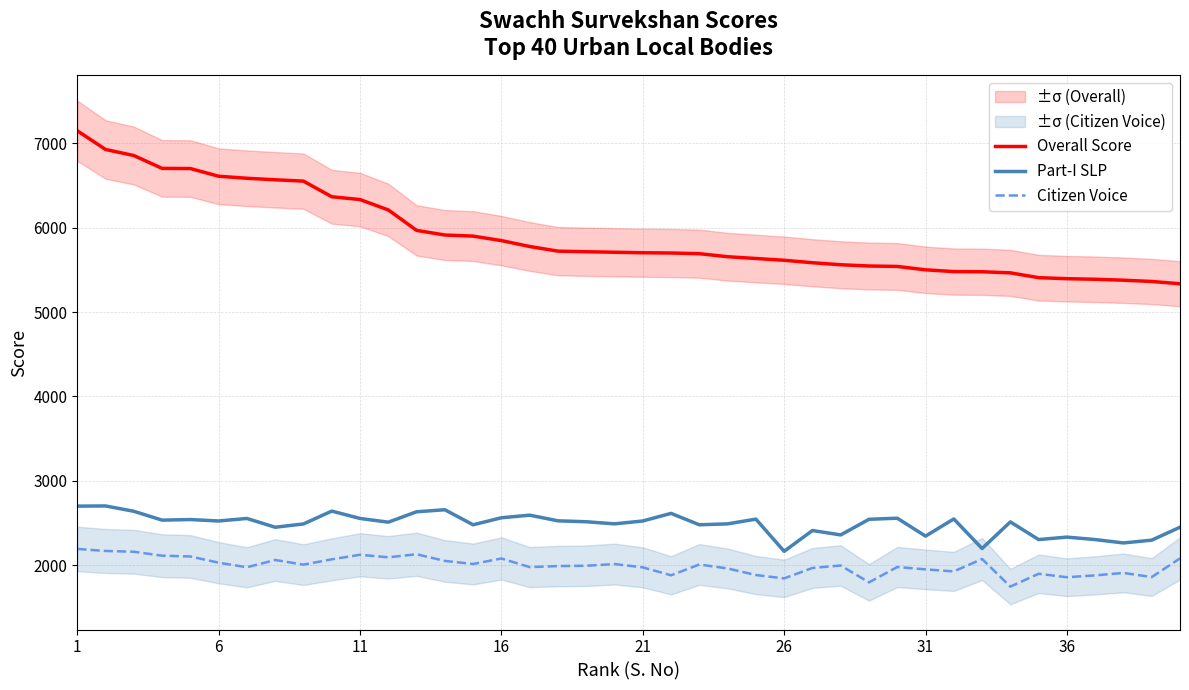

Where does the Citizen Voice series first go above 1999?

1